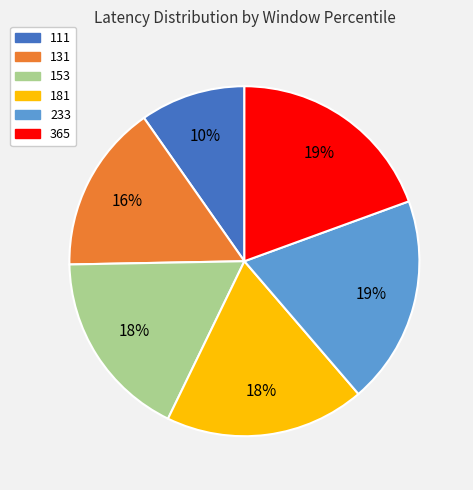

To the nearest percent, what is the average slice percentage?

17%